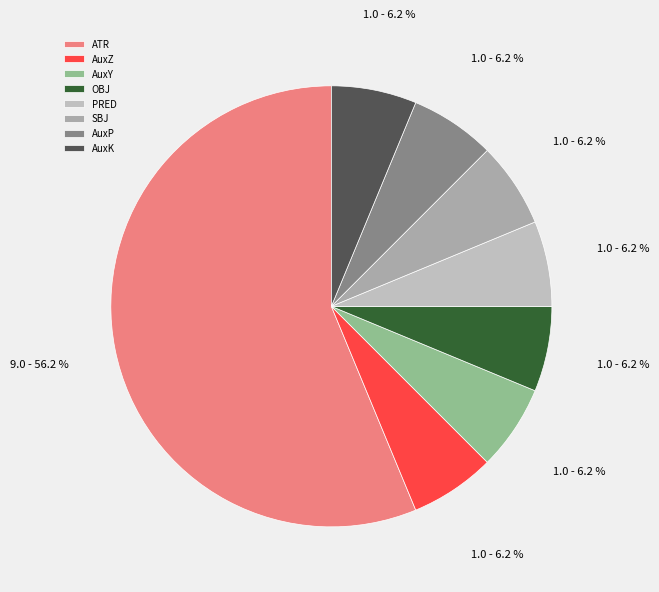

Does ATR represent more than half of the total?

Yes